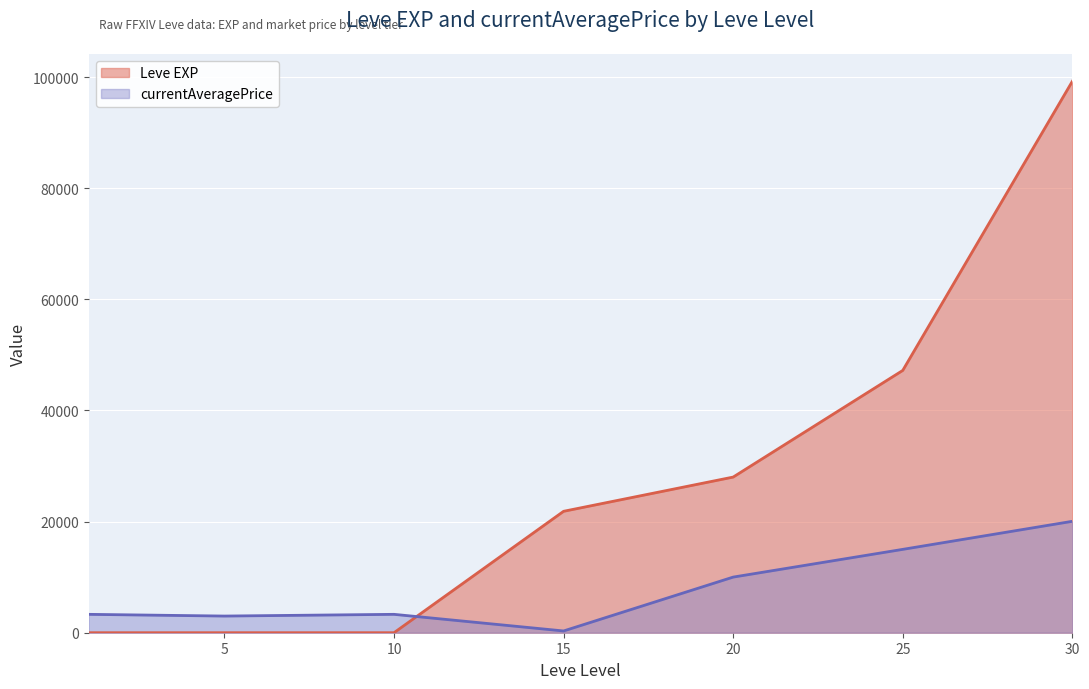

True or false: currentAveragePrice and Leve EXP cross at least once.

True